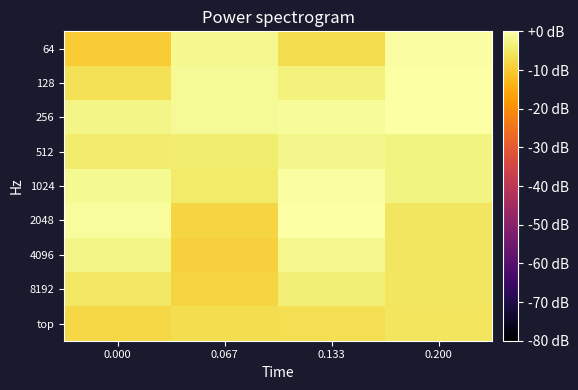

List the series in order of their peak value, lowest first.

top, 8192, 512, 4096, 64, 1024, 128, 2048, 256